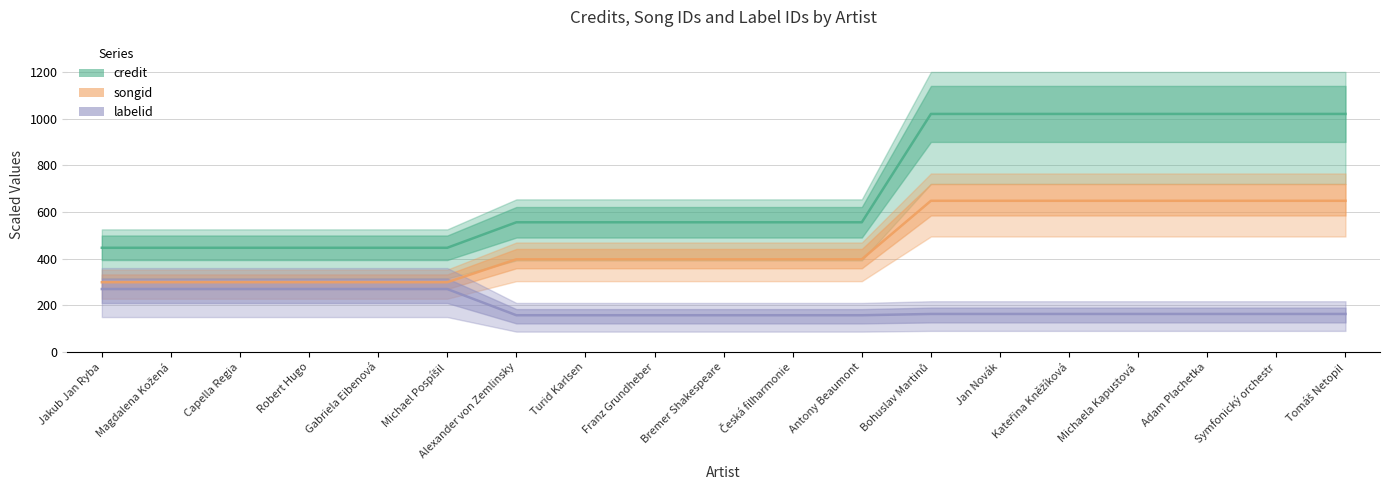

List the labels in order of credit value, largest first.

Bohuslav Martinů, Jan Novák, Kateřina Kněžíková, Michaela Kapustová, Adam Plachetka, Symfonický orchestr, Tomáš Netopil, Alexander von Zemlinsky, Turid Karlsen, Franz Grundheber, Bremer Shakespeare, Česká filharmonie, Antony Beaumont, Jakub Jan Ryba, Magdalena Kožená, Capella Regia, Robert Hugo, Gabriela Eibenová, Michael Pospíšil